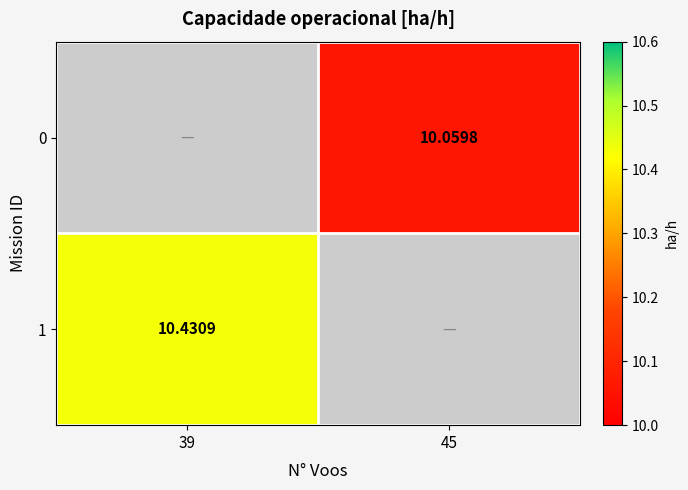

Count the number of categories in the chart.

2